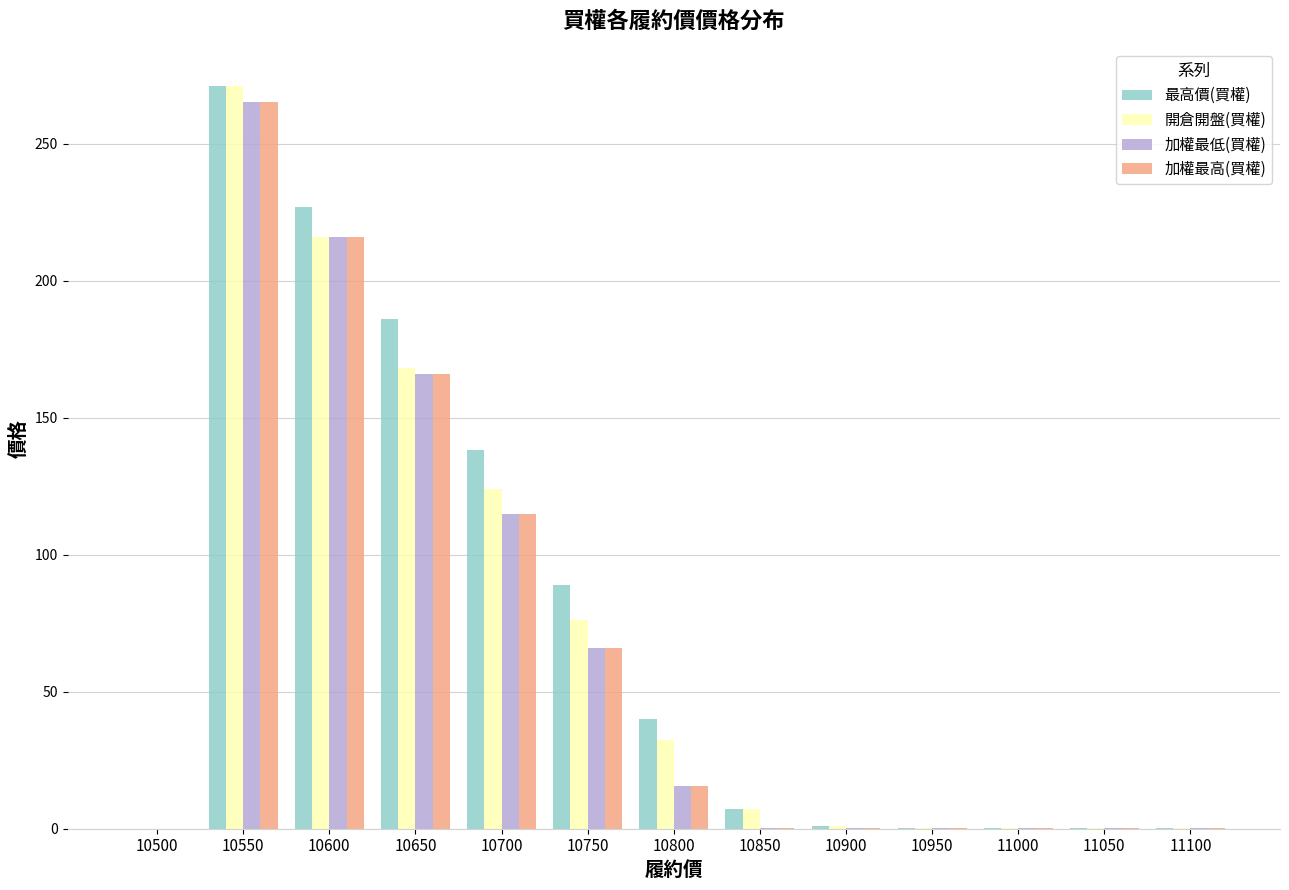

What is the maximum value for 加權最高(買權)?

265.0